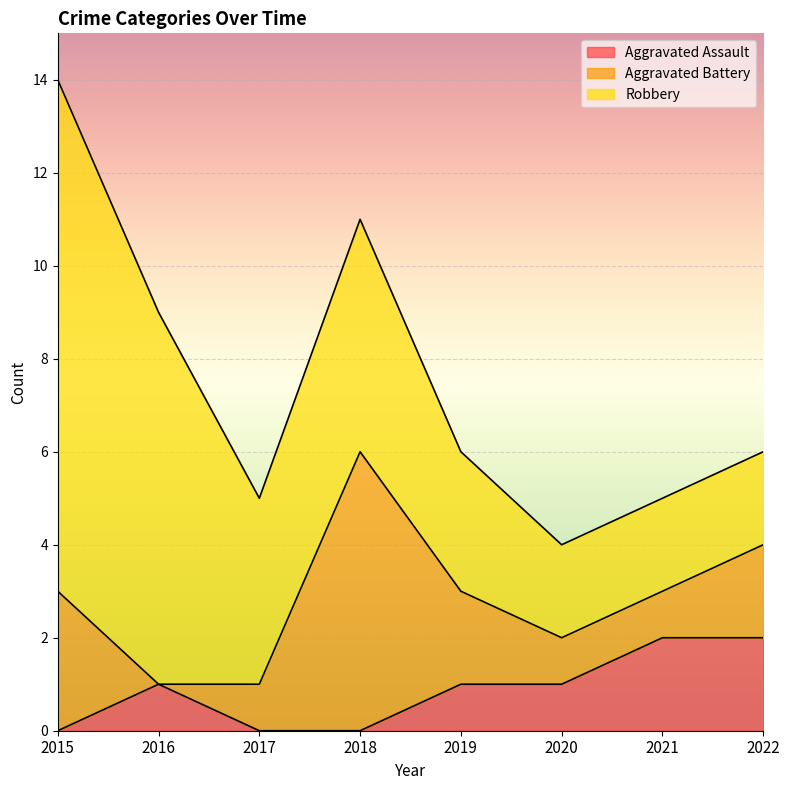

Rank the categories by Aggravated Assault value from lowest to highest.

2015, 2017, 2018, 2016, 2019, 2020, 2021, 2022